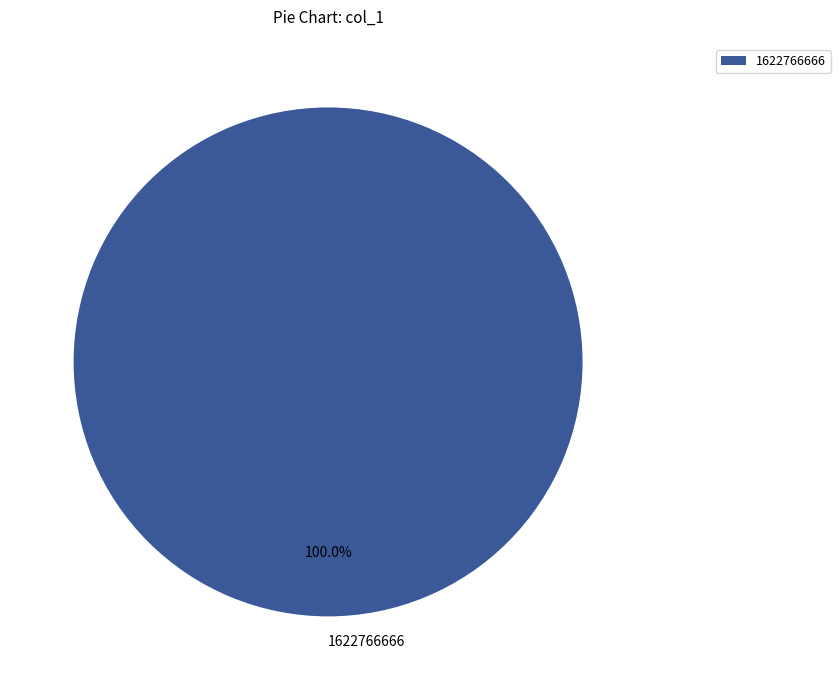

What is the majority slice?

1622766666